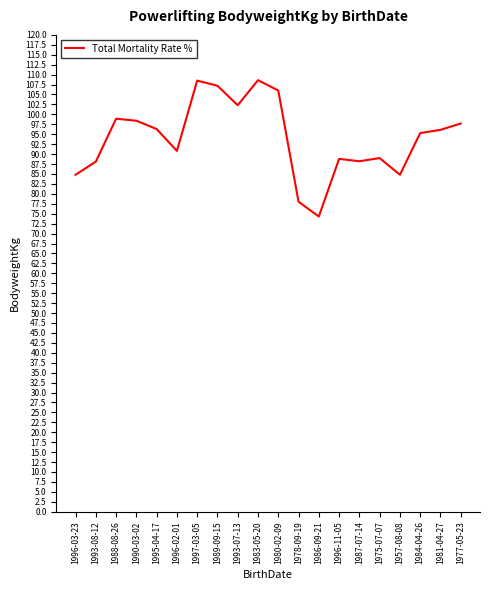

The chart shows a value of 89.0 at 1975-07-07. True or false?

True